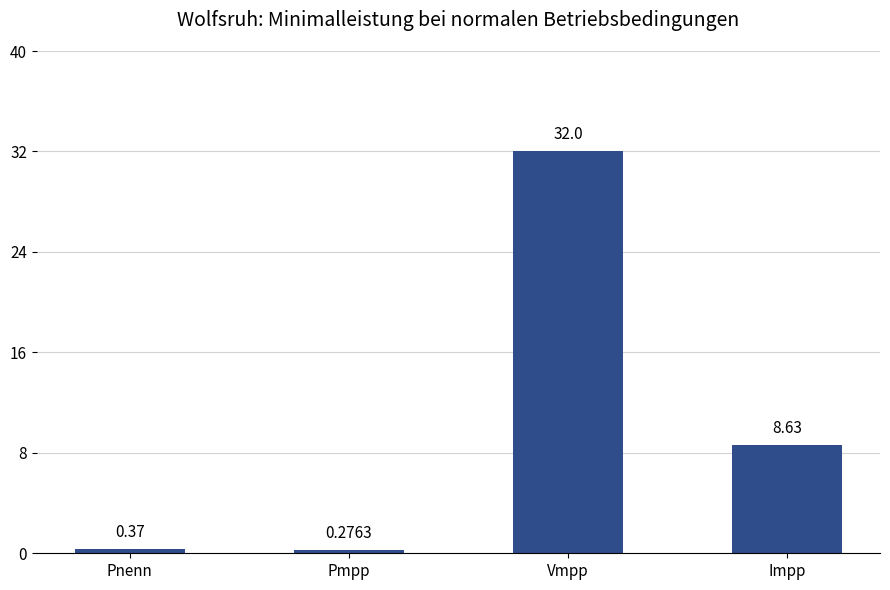

List the labels in order of value, smallest first.

Pmpp, Pnenn, Impp, Vmpp